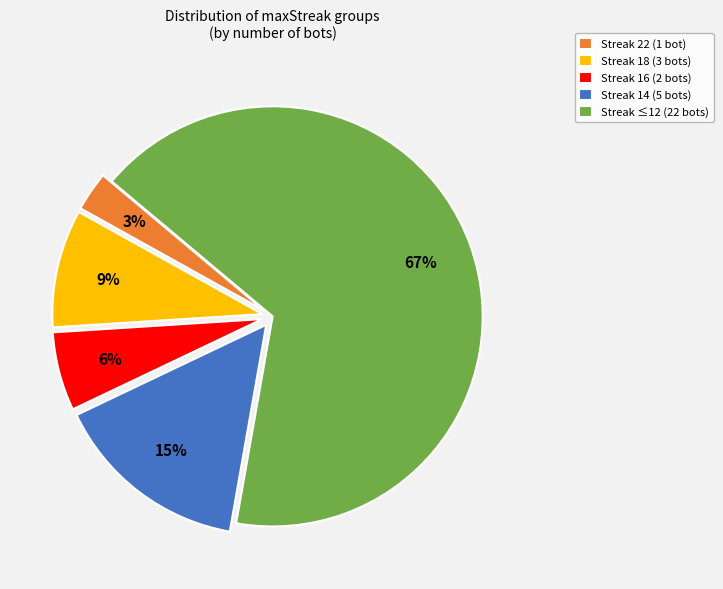

Is it true that Streak 18 (3 bots) is 1% of the pie?

False